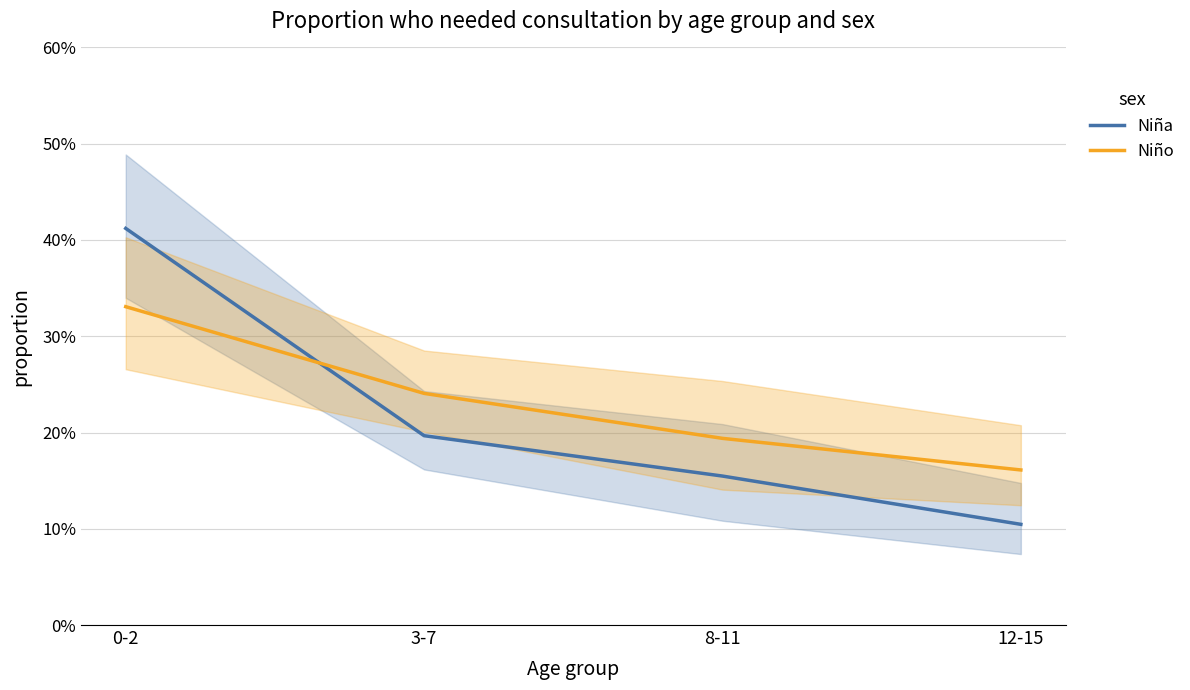

The Niño series shows 0.1 at 3-7. True or false?

False